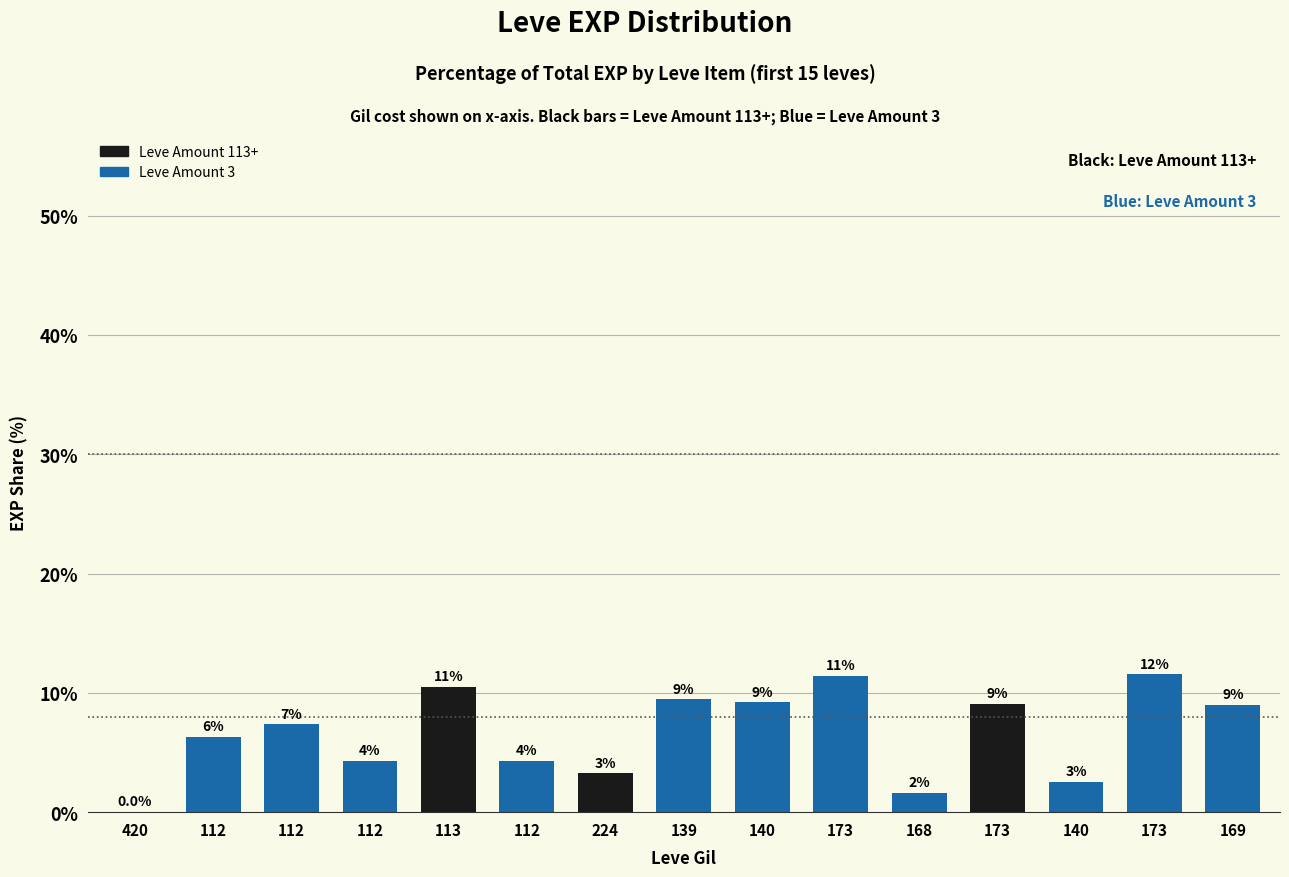

Are the bars horizontal?

No